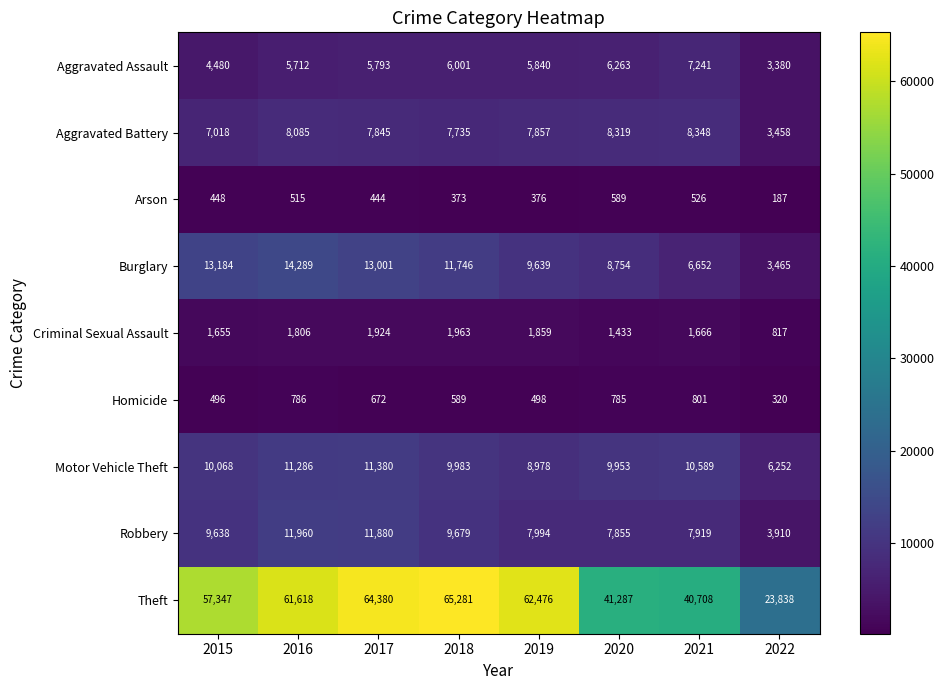

What is the minimum value shown in the chart?

187